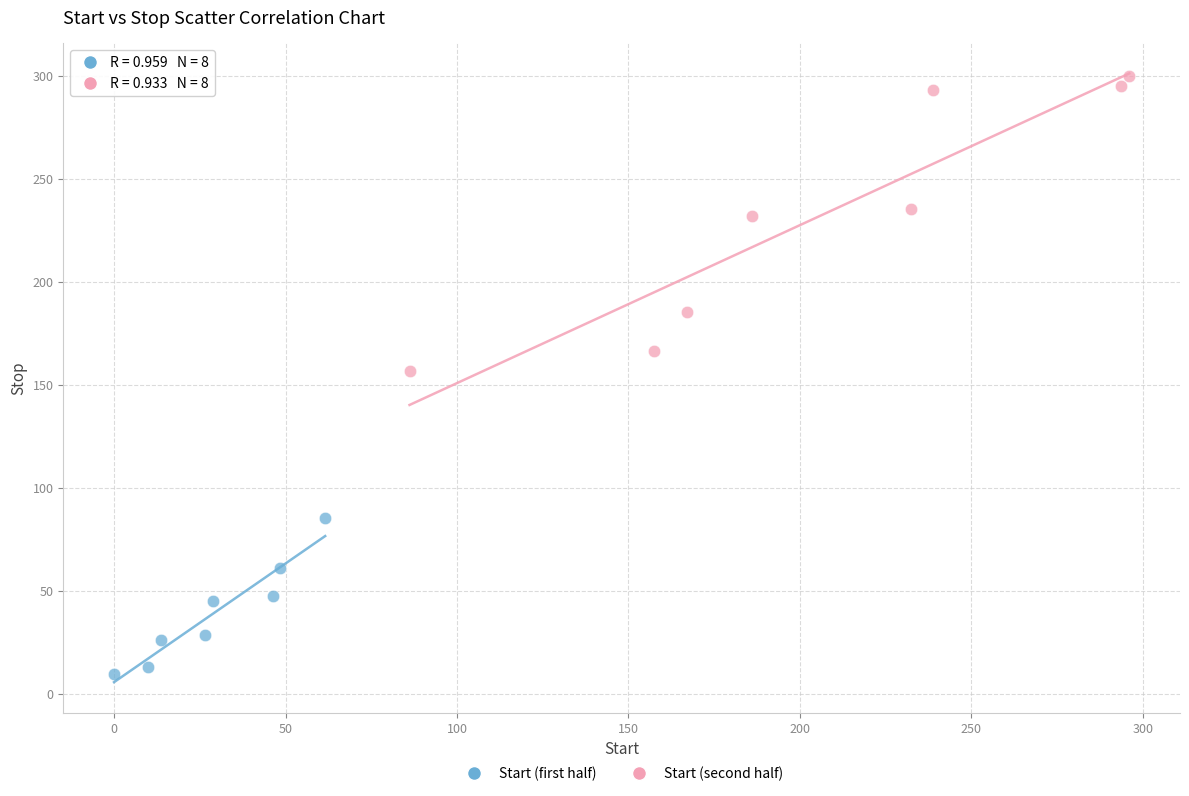

Which series has the widest spread of Y values?

Start (second half)